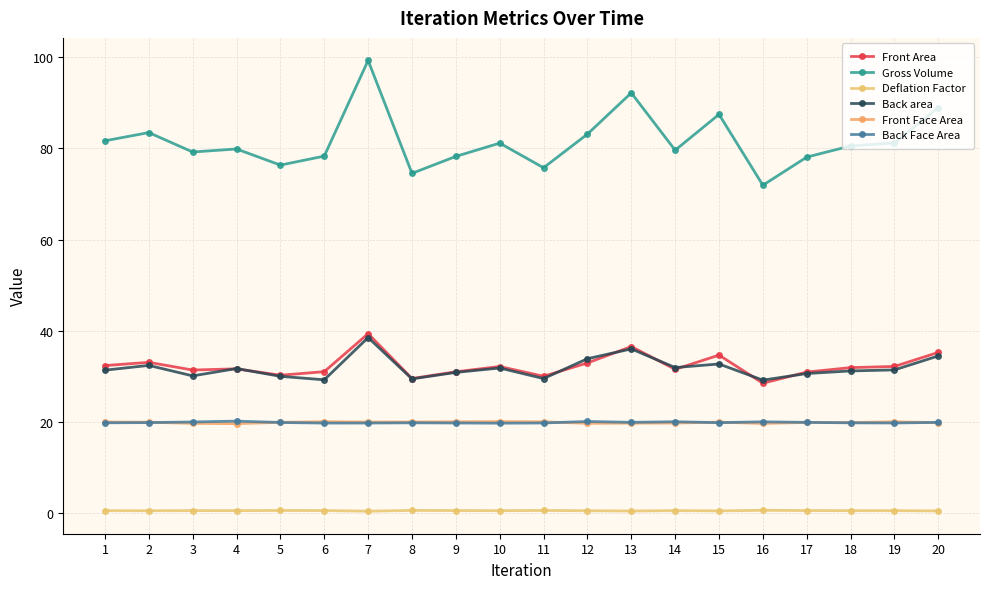

Is it true that Back Face Area equals 20.2 at 4?

True